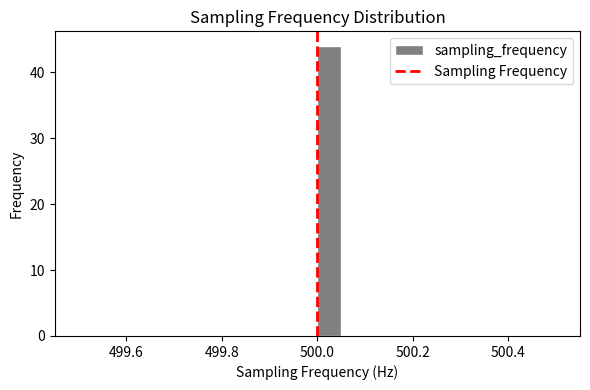

Around what value on the x-axis is the tallest bar? Give the approximate position of its centre, as read against the axis.

500.02